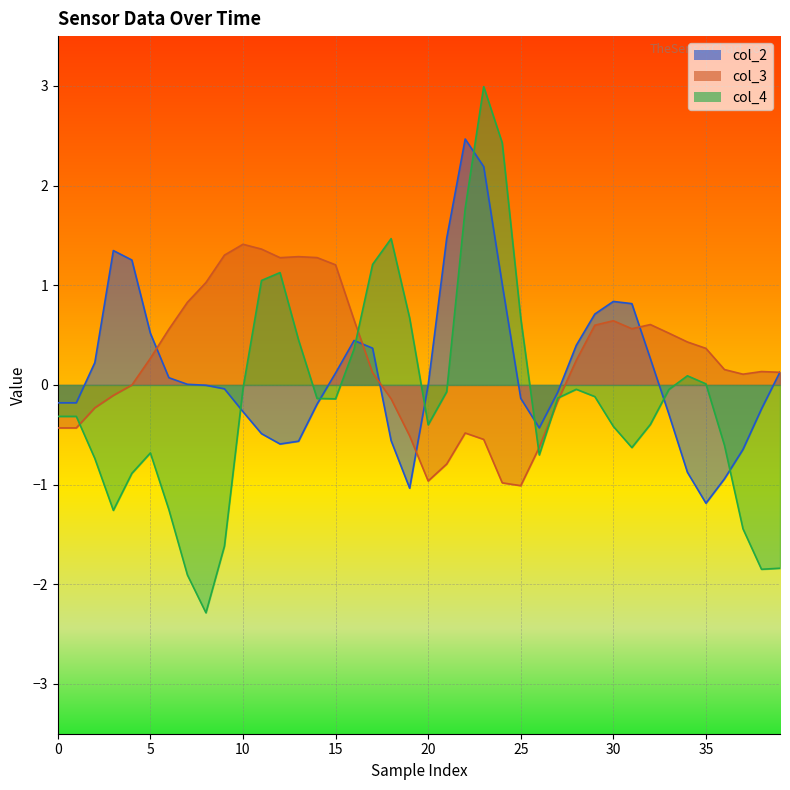

What is the label of the 22nd point from the left?

21